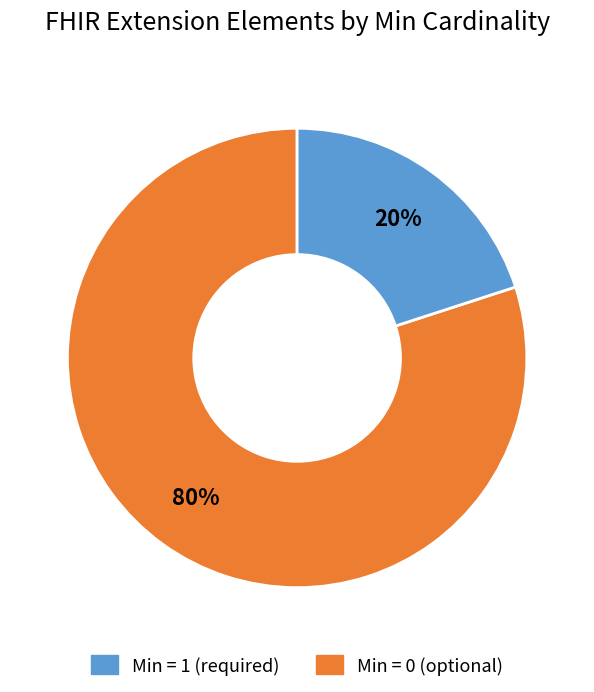

Does any single category account for the majority?

Yes